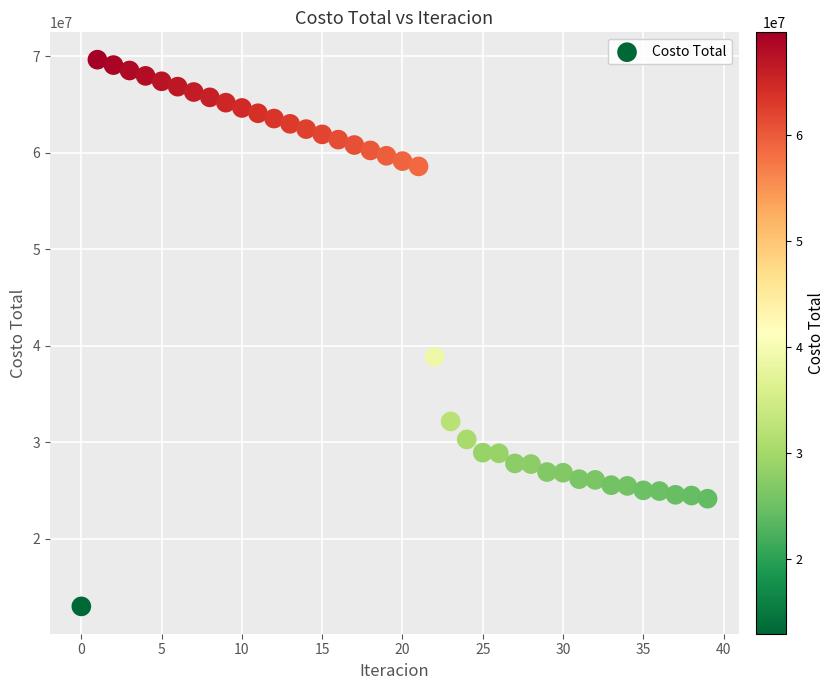

What Y value in the scatter plot is closest to 41329143?

38869419.3